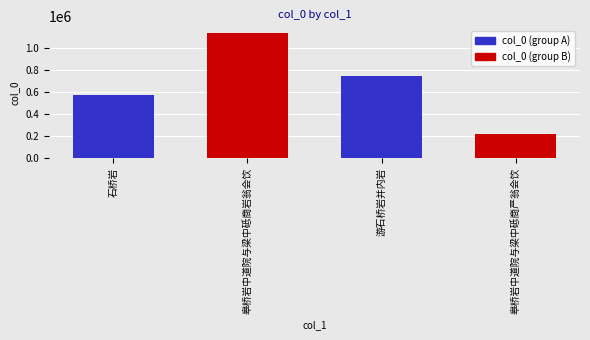

Count the number of categories in the chart.

4